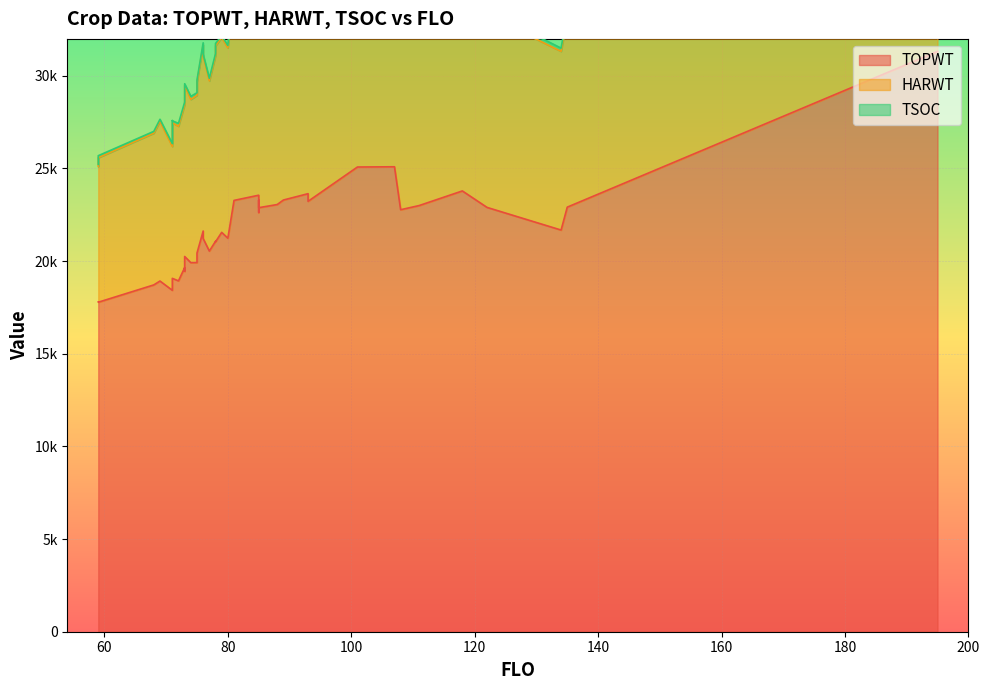

Between 1 and 30, which series saw the biggest shift?

HARWT